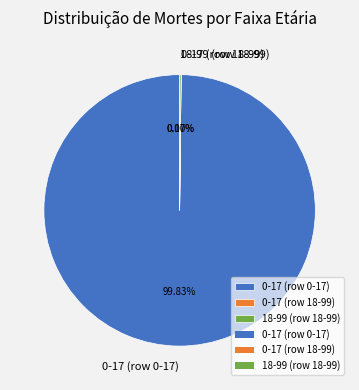

To the nearest percent, what is the difference between the largest and smallest slice percentages?

100%